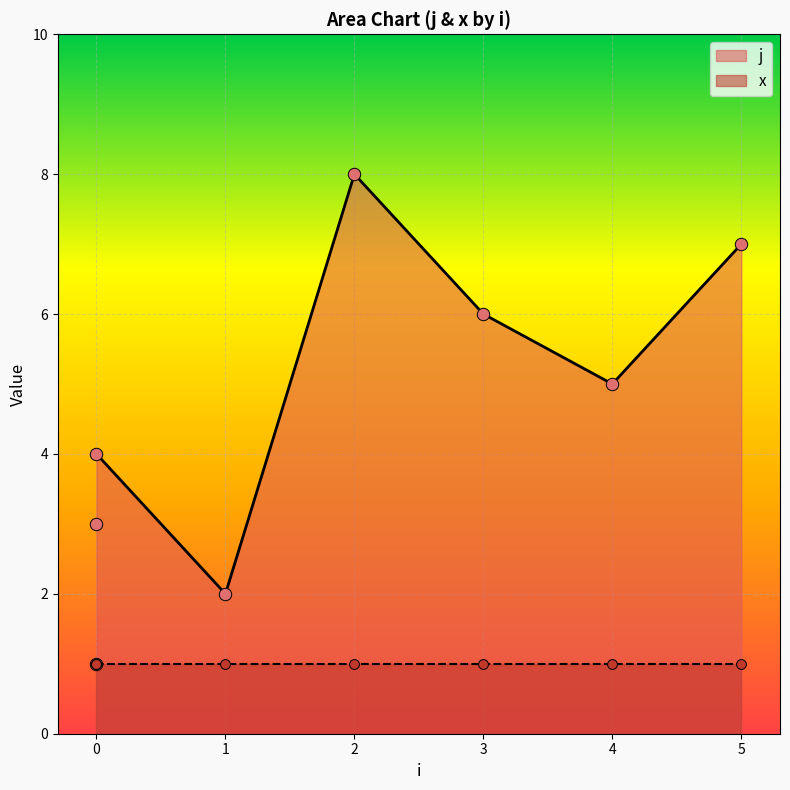

What is the change in value from 0 to 2?

+7